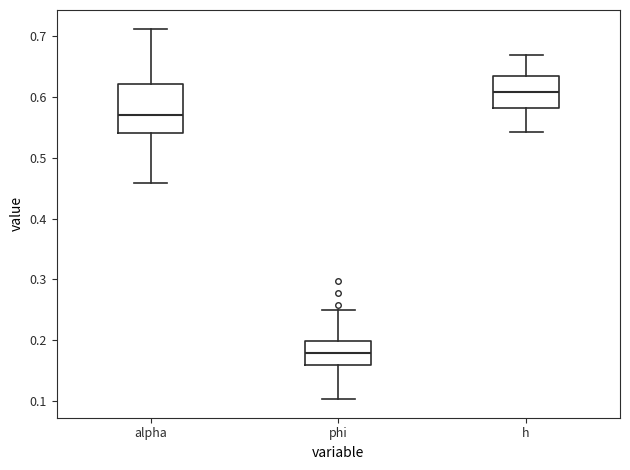

Which box is the tallest, from its lower edge to its upper edge?

alpha